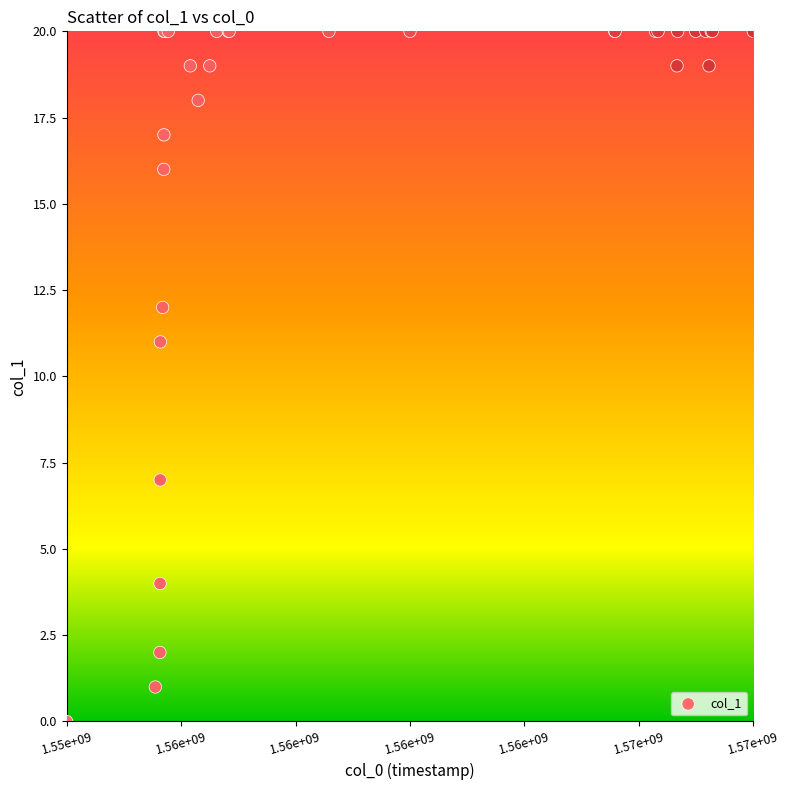

What Y value in the scatter plot is closest to 10?

11